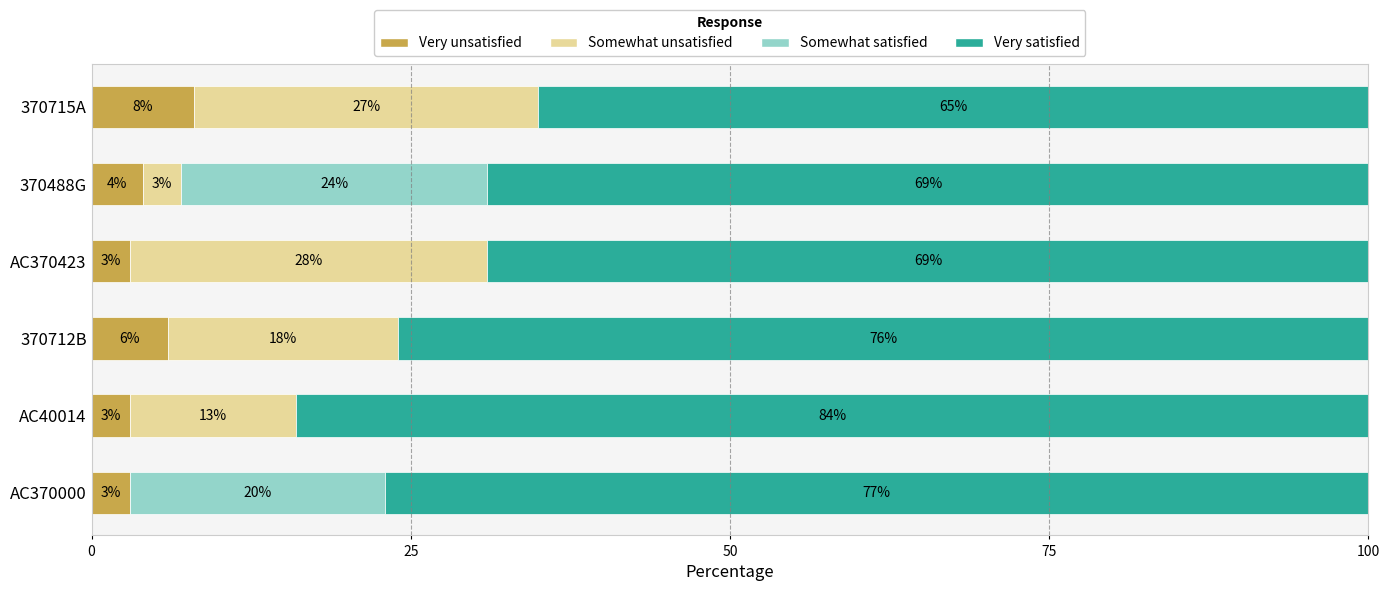

How many distinct data groups are displayed?

4